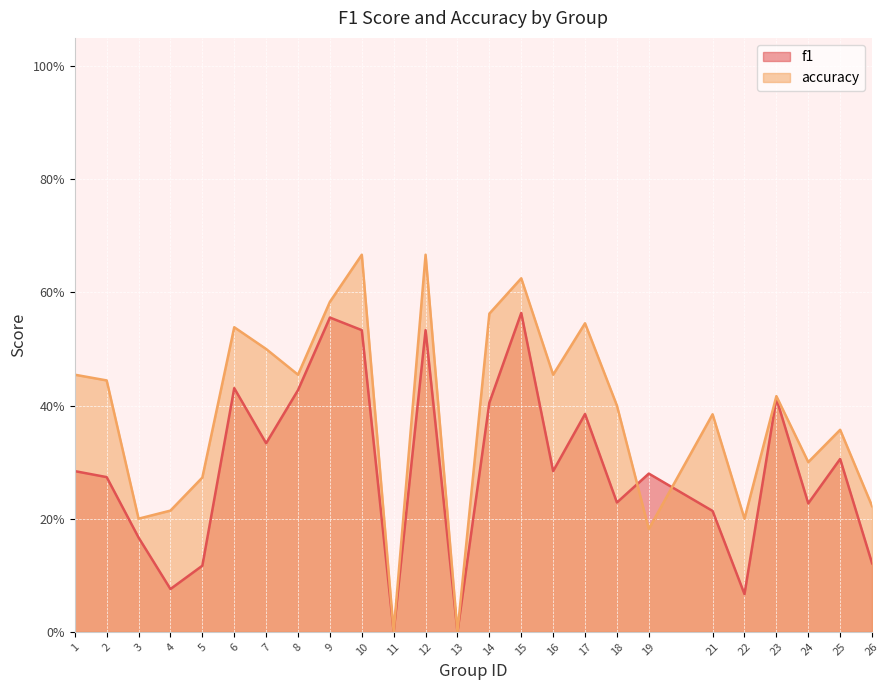

What is the difference between the f1 values at 3 and 6?

0.3